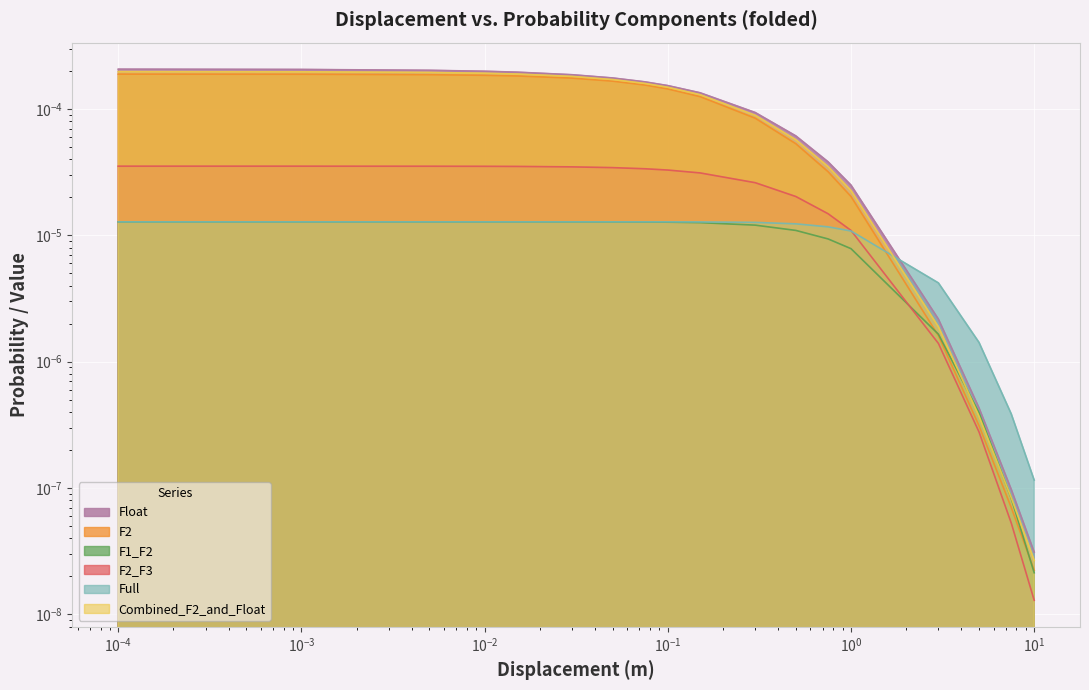

Is it true that F1_F2 equals 0.0 at 0.005?

False